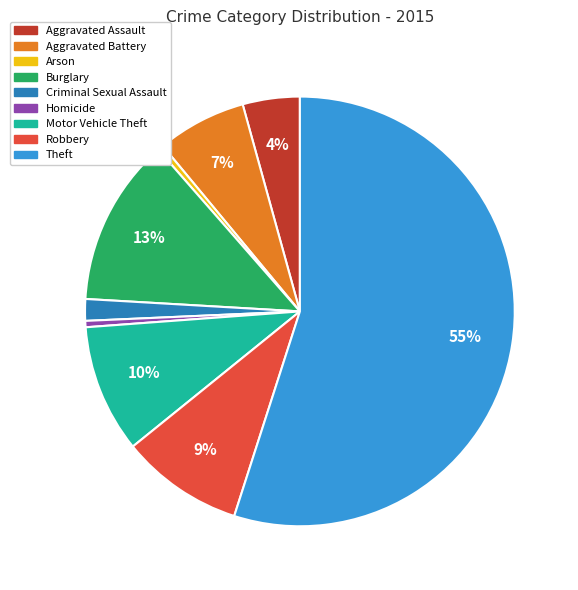

Combined, do Motor Vehicle Theft and Criminal Sexual Assault account for over 50%?

No